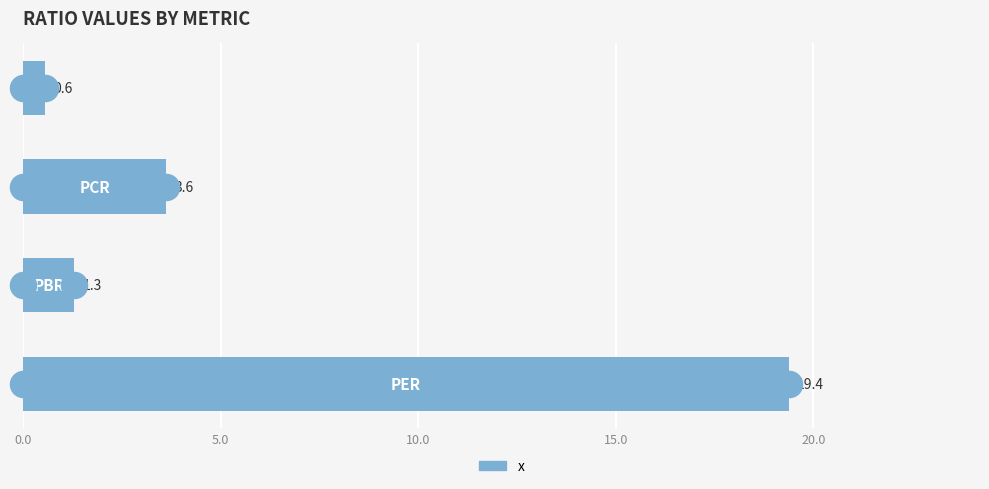

What is the difference between the maximum and minimum values?

18.8